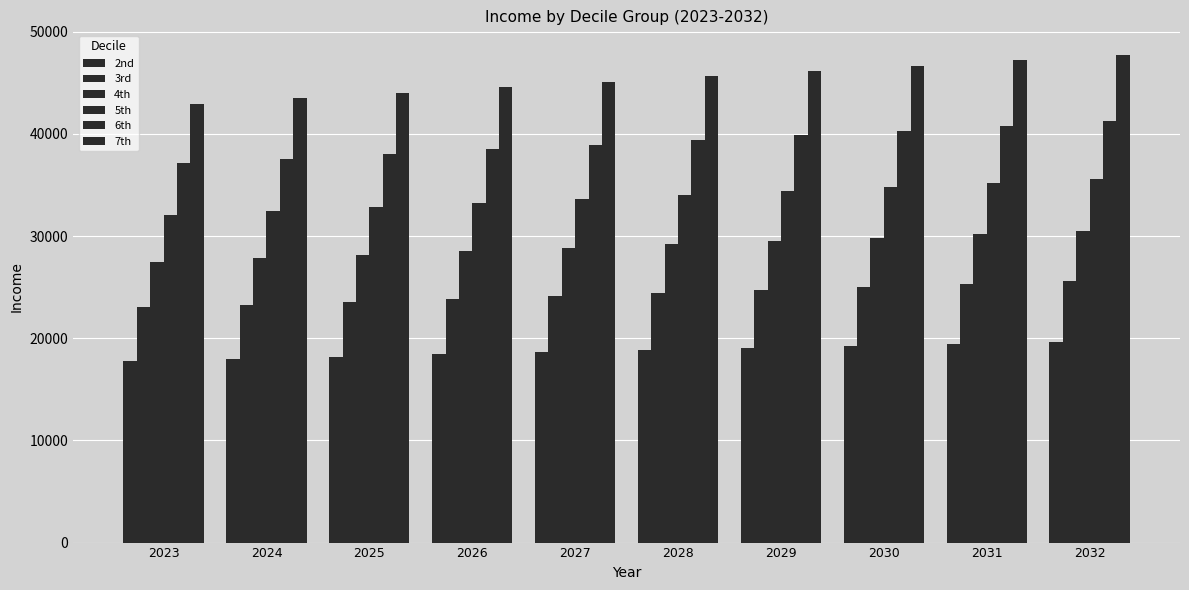

At how many categories does at least one series exceed 18772?

10